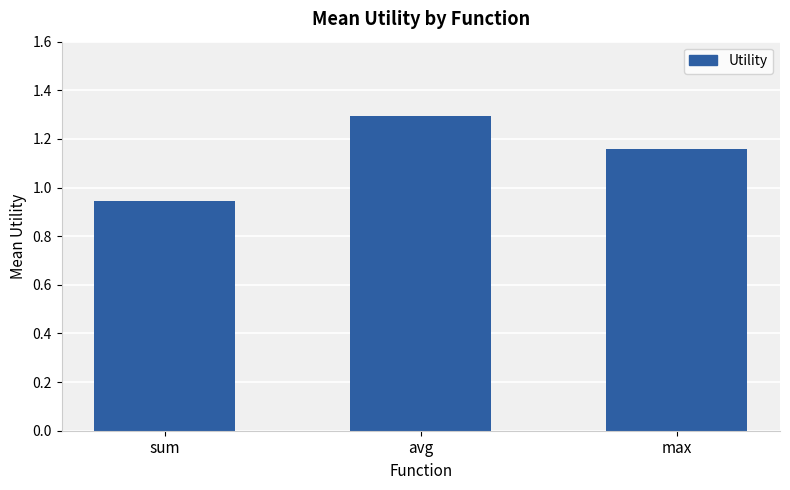

What position from the right is avg?

2